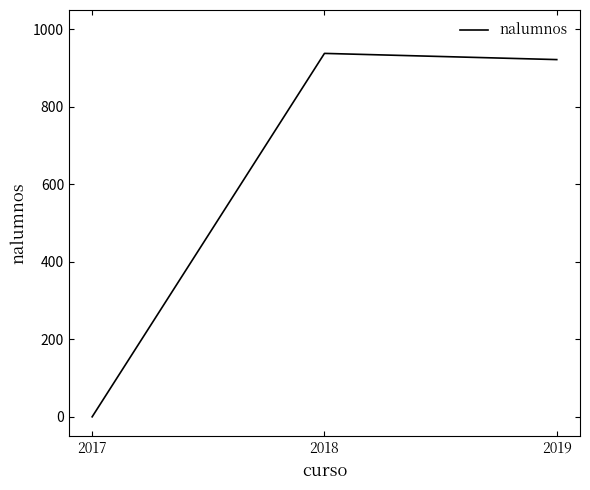

Reading left to right, list all the values displayed in this chart.

2017=0	2018=938	2019=922